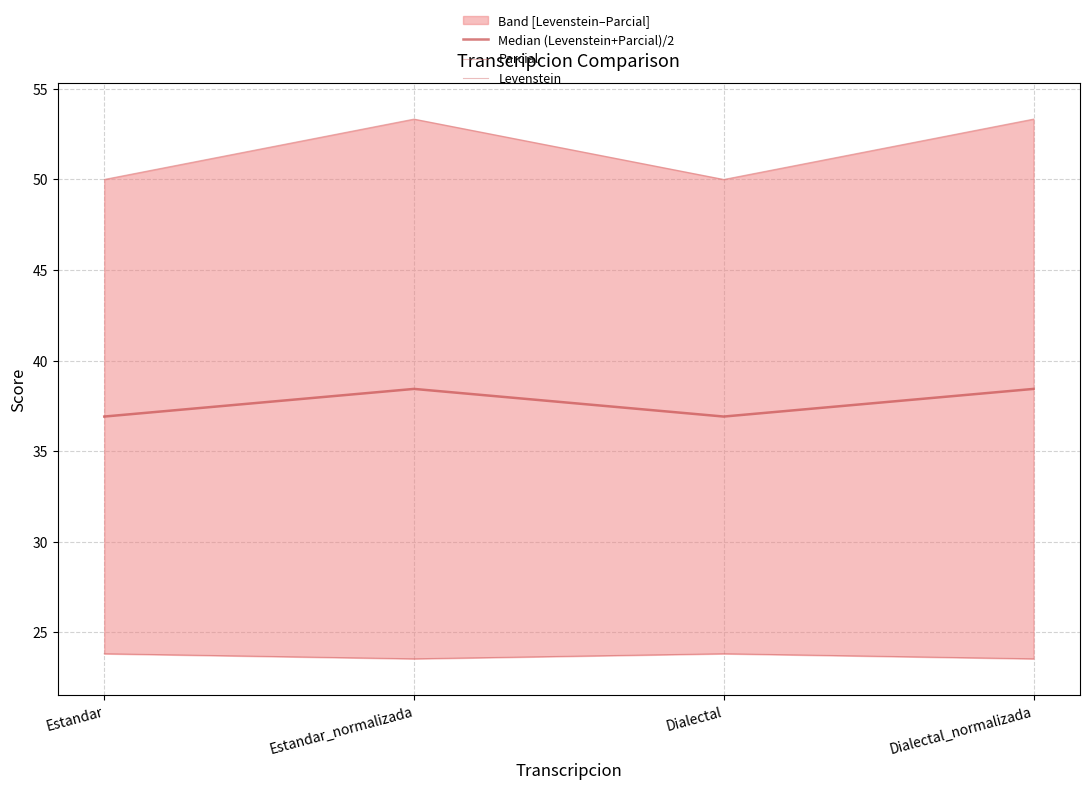

Is this an area chart (filled region under the line)?

No